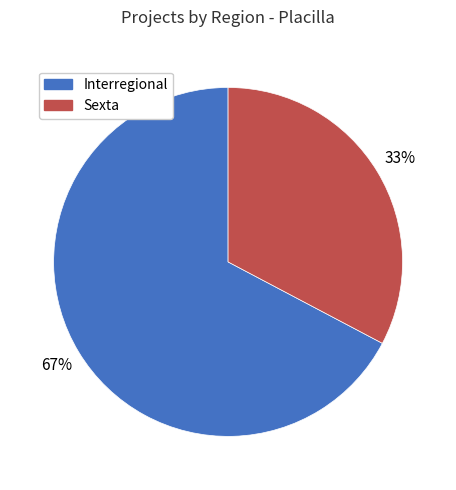

Is the sum of Interregional and Sexta greater than half?

Yes